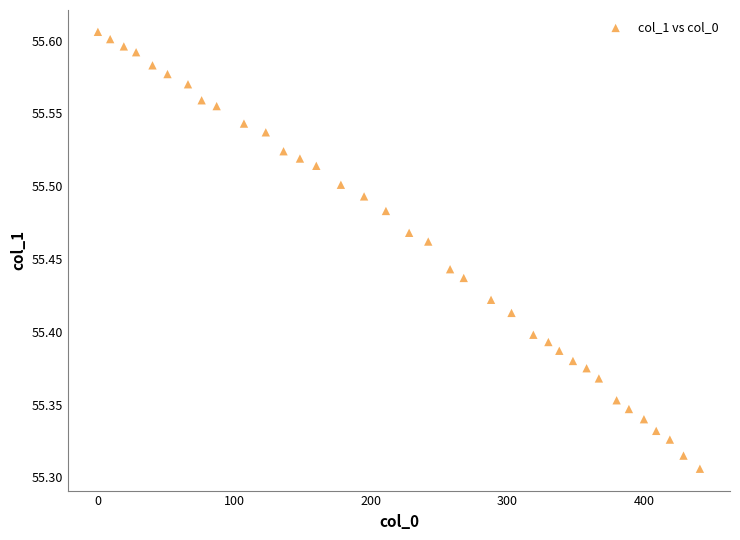

What is the range of X values (max minus min)?

441.0